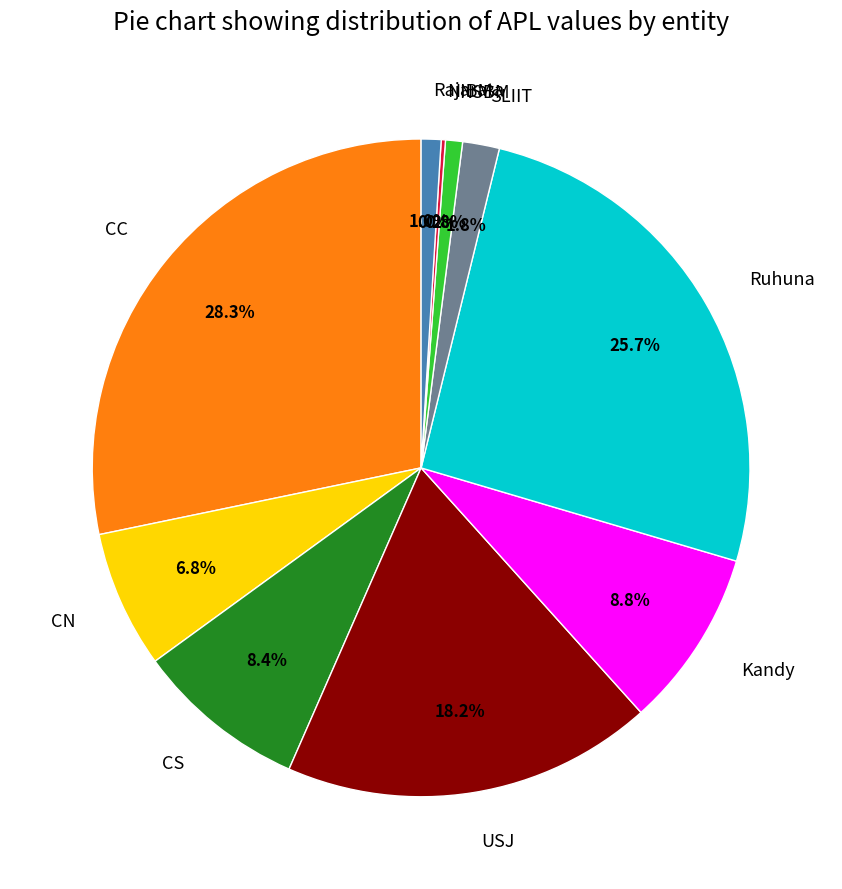

Is there a majority slice in this chart?

No